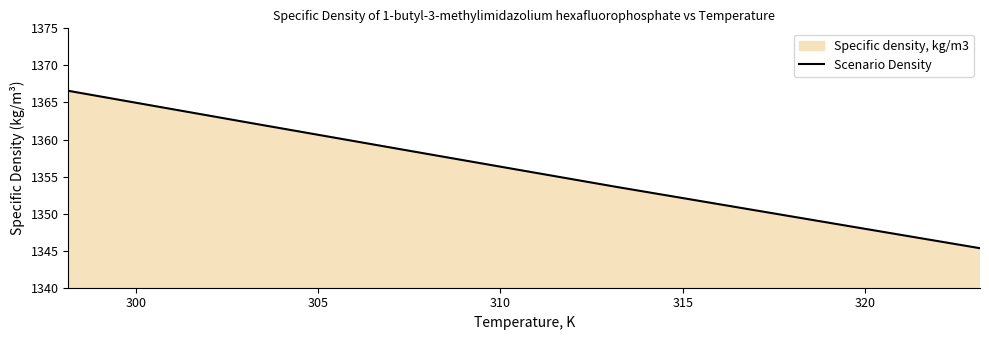

What is the maximum value shown in the chart?

1366.6